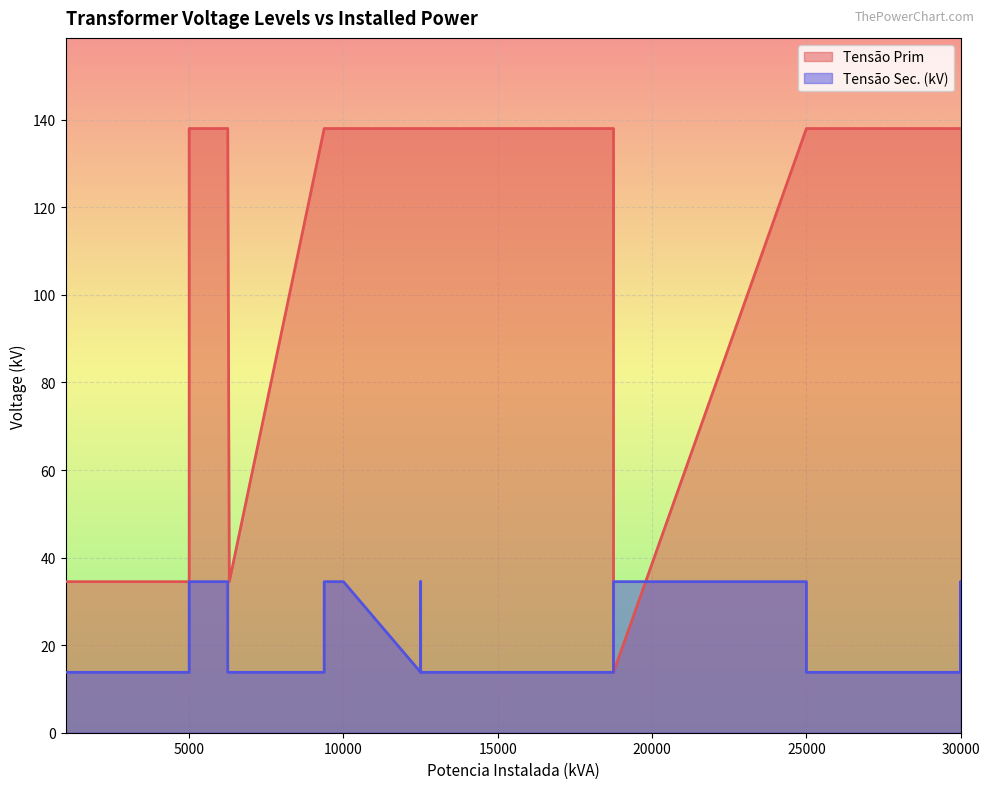

At which label does Tensao Prim reach its peak?

12500